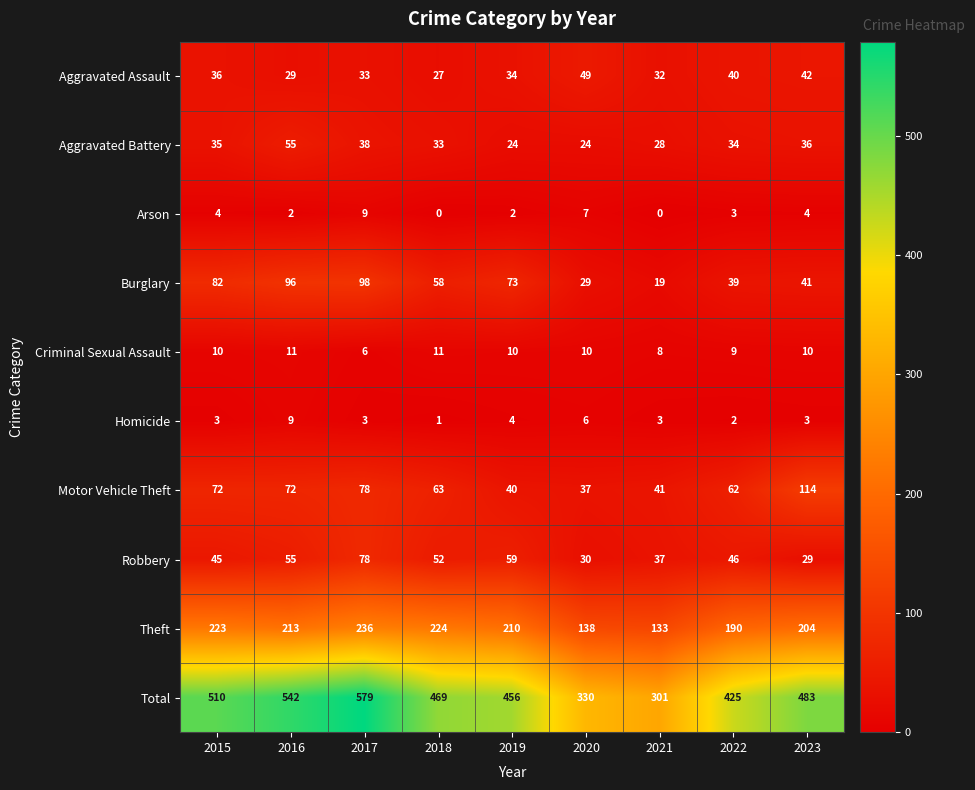

The Total series shows 73 at 2021. True or false?

False